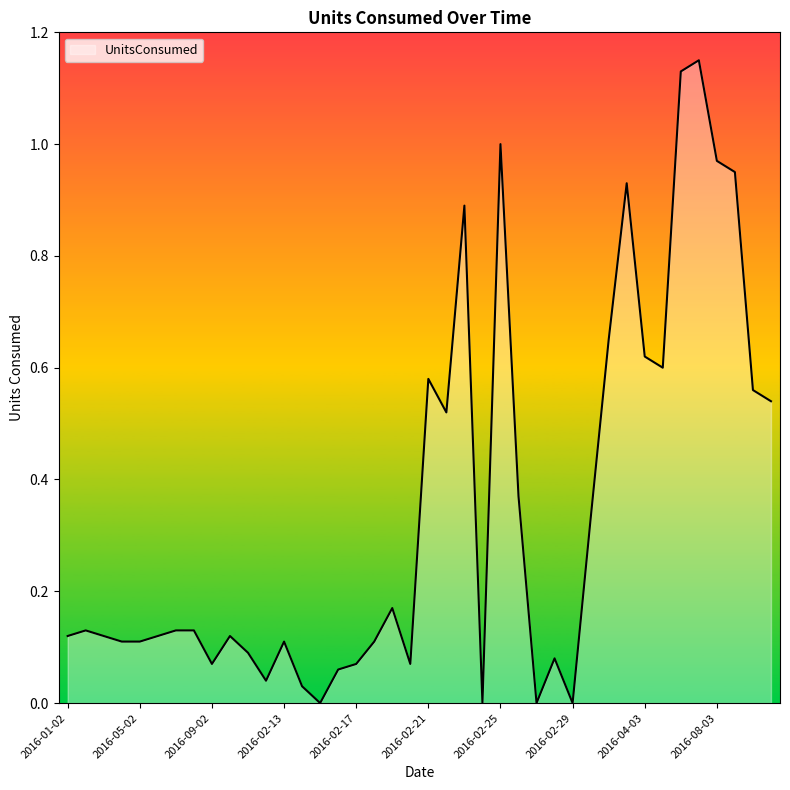

Reading left to right, what are all the values shown in this chart?

0.1	0.1	0.1	0.1	0.1	0.1	0.1	0.1	0.1	0.1	0.1	0.0	0.1	0.0	0.0	0.1	0.1	0.1	0.2	0.1	0.6	0.5	0.9	0.0	1.0	0.4	0.0	0.1	0.0	0.3	0.7	0.9	0.6	0.6	1.1	1.1	1.0	0.9	0.6	0.5